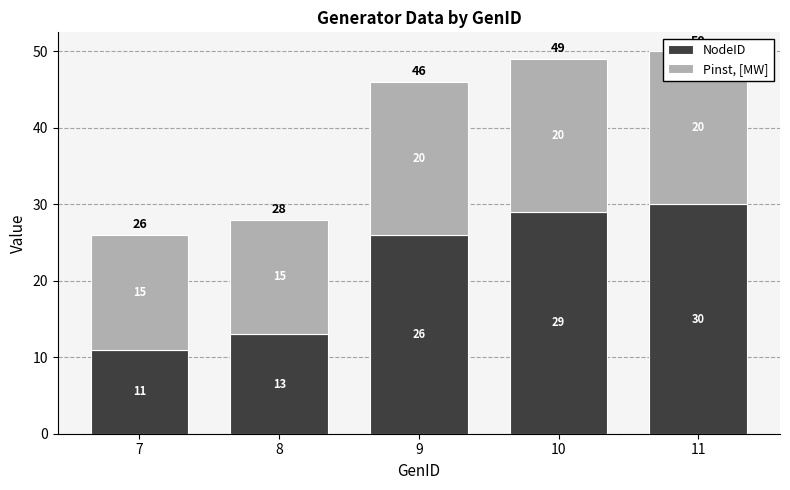

Are the bars horizontal?

No